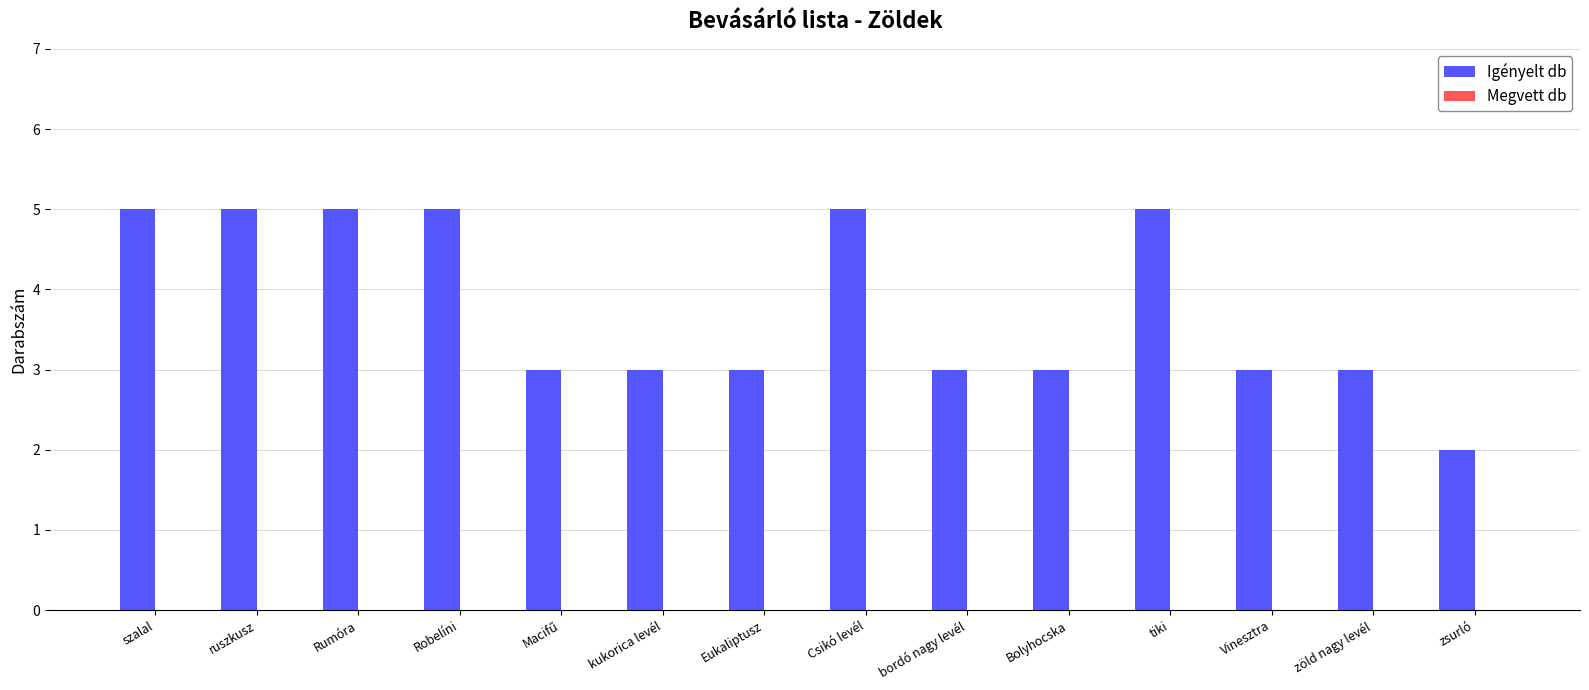

Read the value at kukorica levél.

3